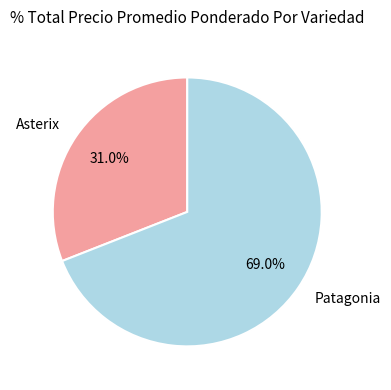

Rank the categories by value from lowest to highest.

Asterix, Patagonia